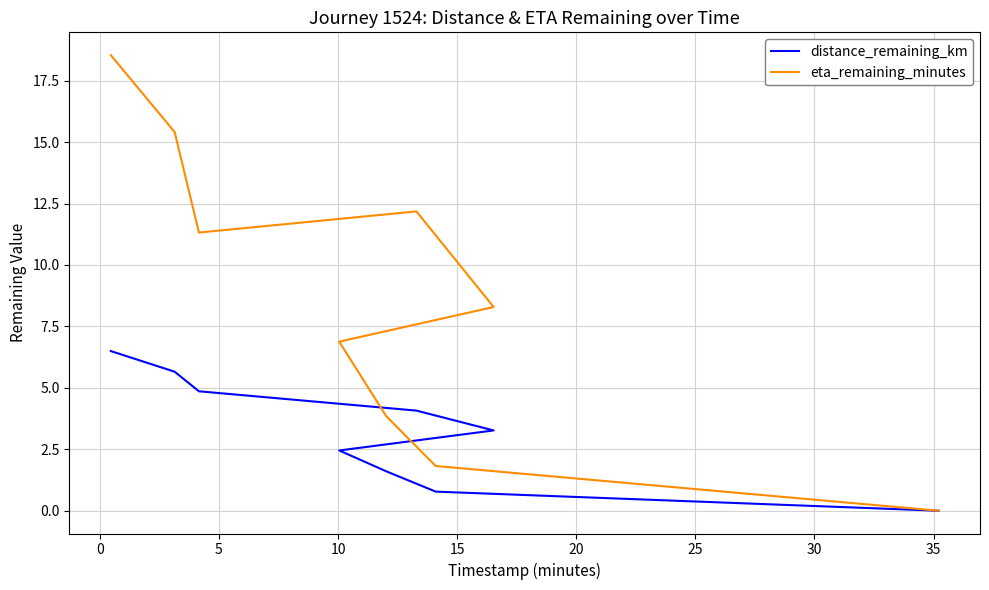

What is the sum of the distance_remaining_km values at 5 and 0?

10.5